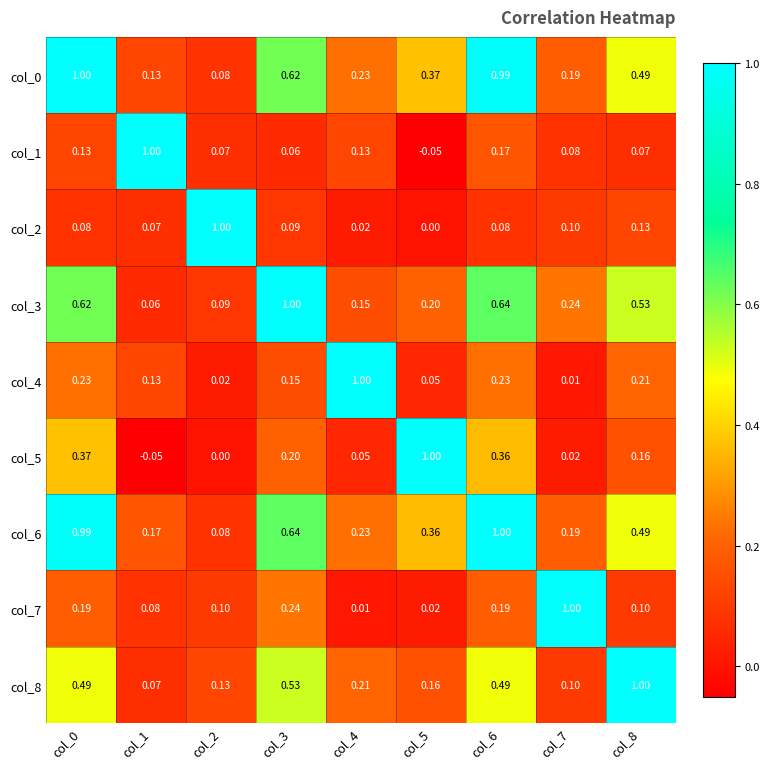

Is the value of col_4 at col_1 greater than the value of col_7 at col_3?

No